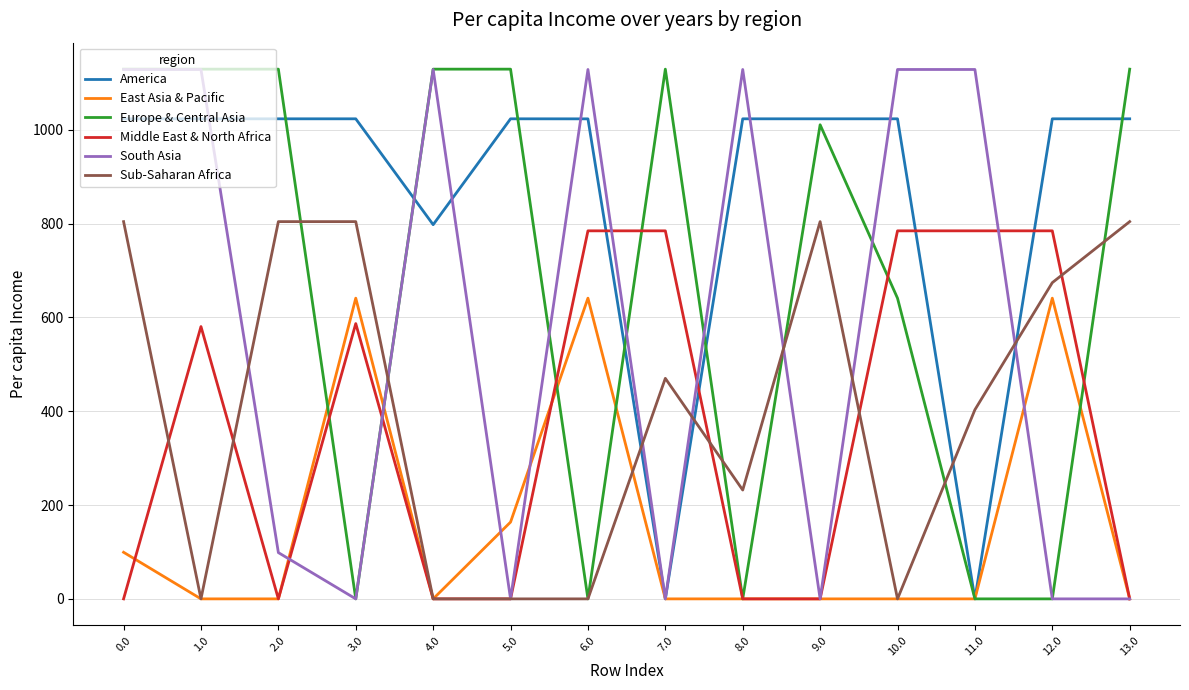

Count the Europe & Central Asia values in the range 0 to 1129.

14